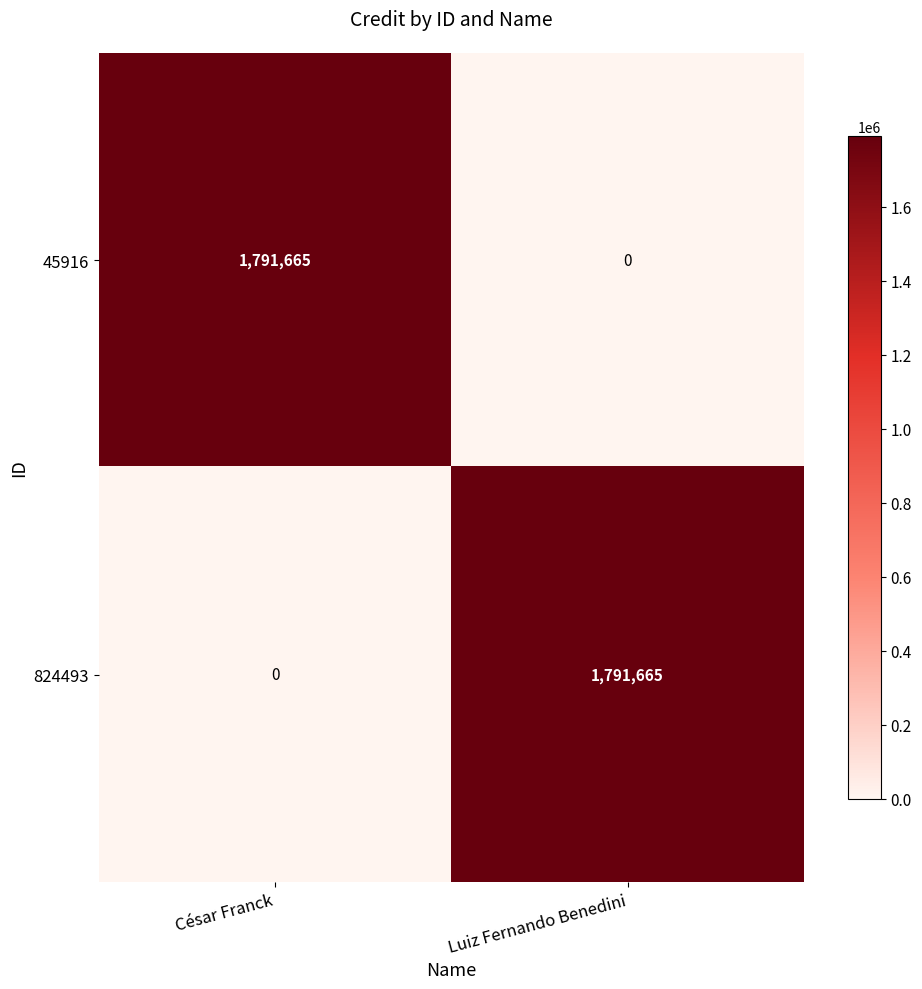

The value of 45916 at Luiz Fernando Benedini is -1093540. True or false?

False